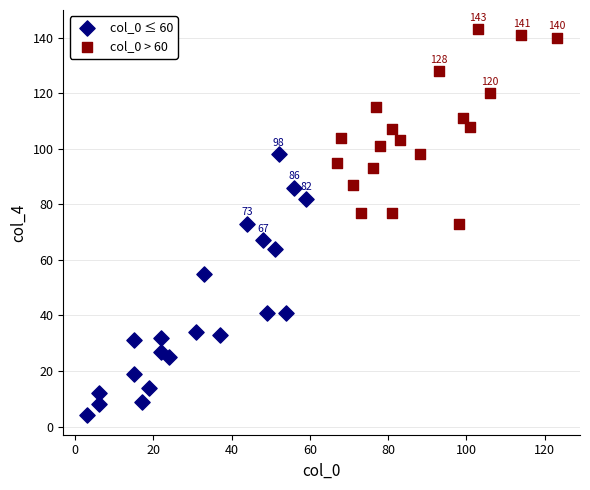

Which series contains the lowest Y value?

col_0 ≤ 60